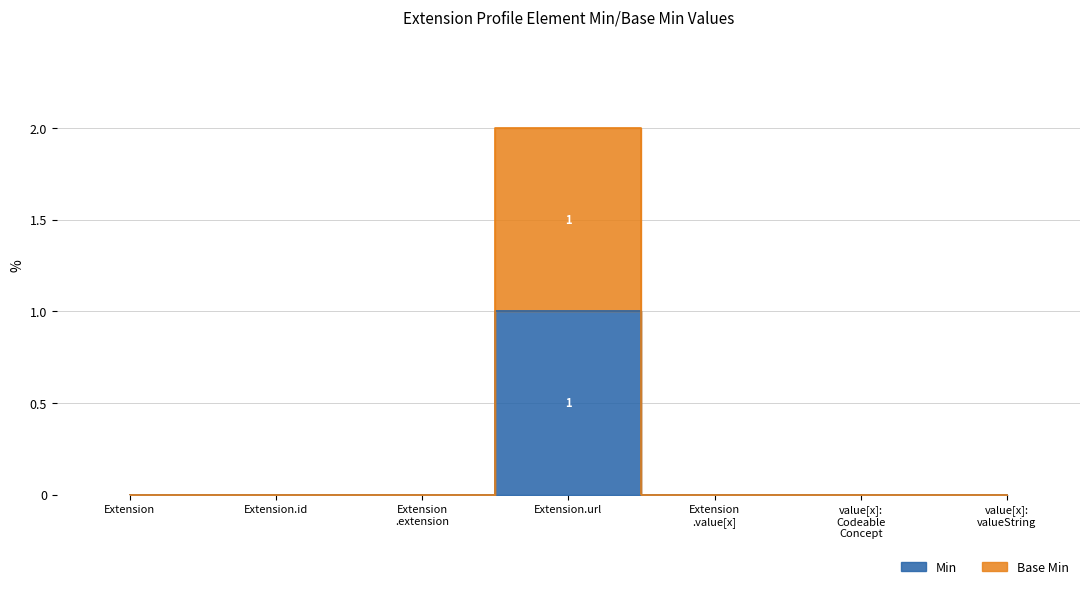

The Min series shows 0 at Extension .value[x]. True or false?

True